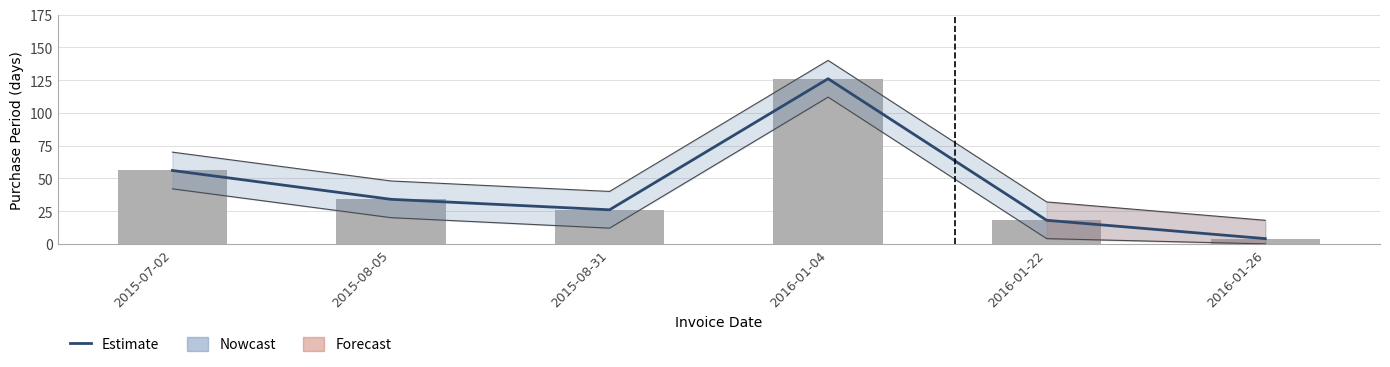

What is the highest value of the Estimate series?

126